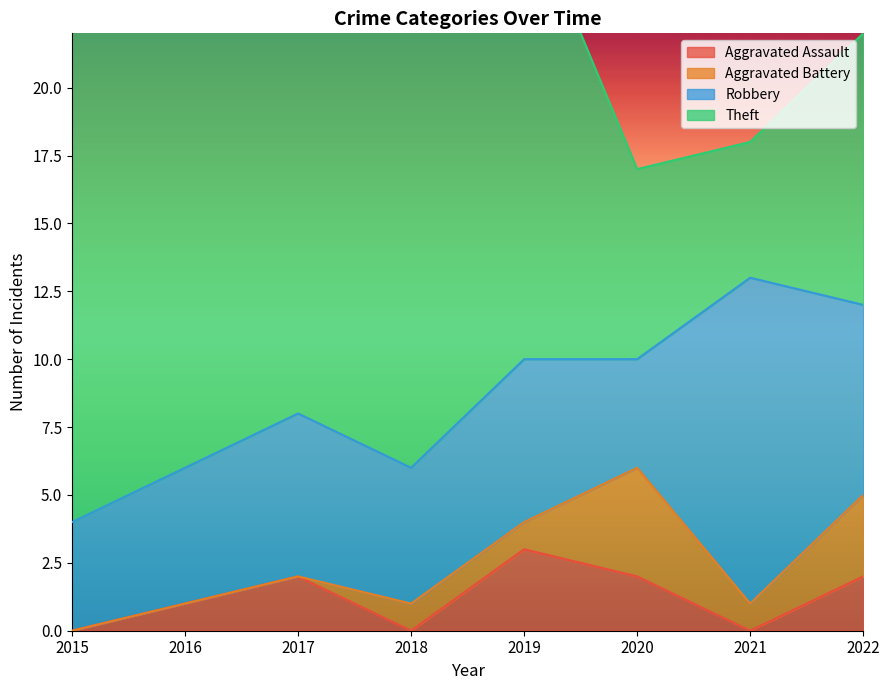

True or false: Aggravated Assault has a value of 0 at 2018.

True